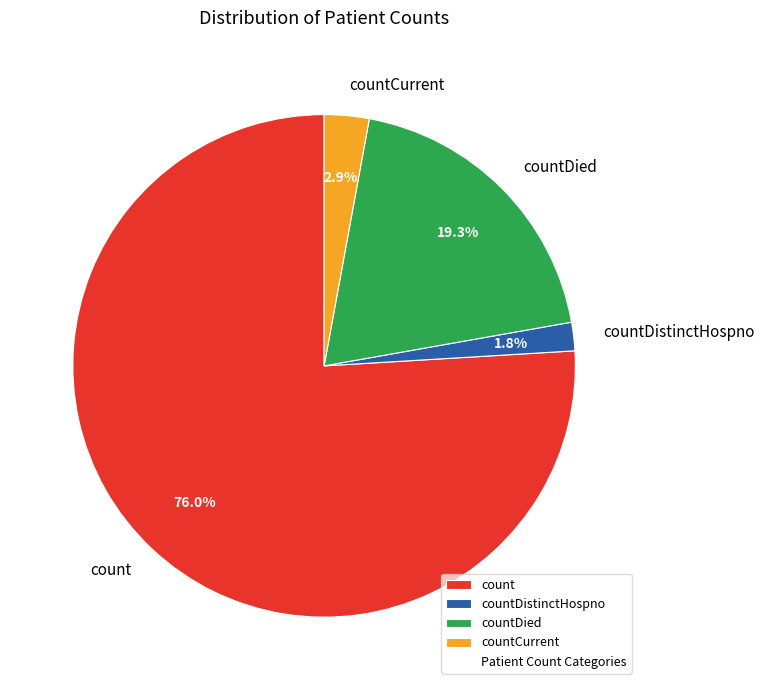

Is countDistinctHospno the majority of the pie?

No